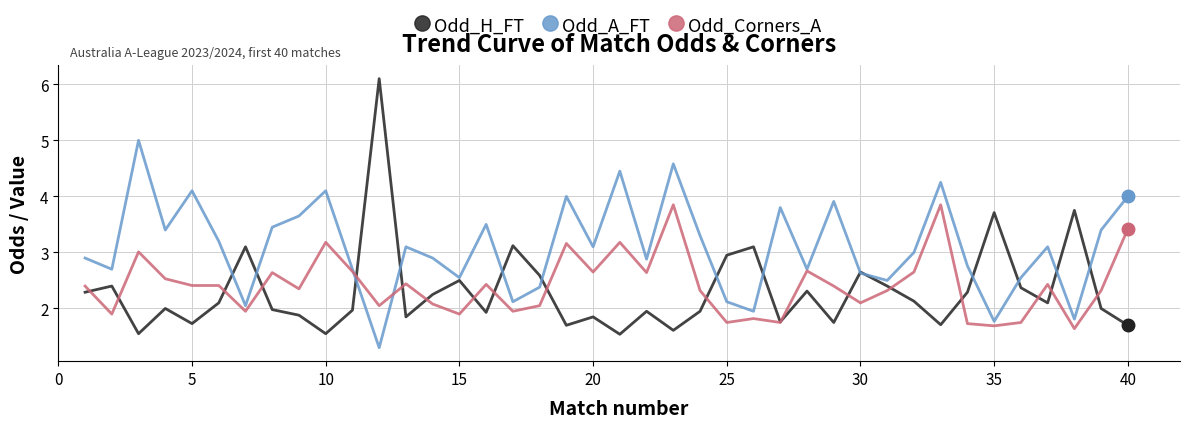

What is the minimum value for Odd_H_FT?

1.5